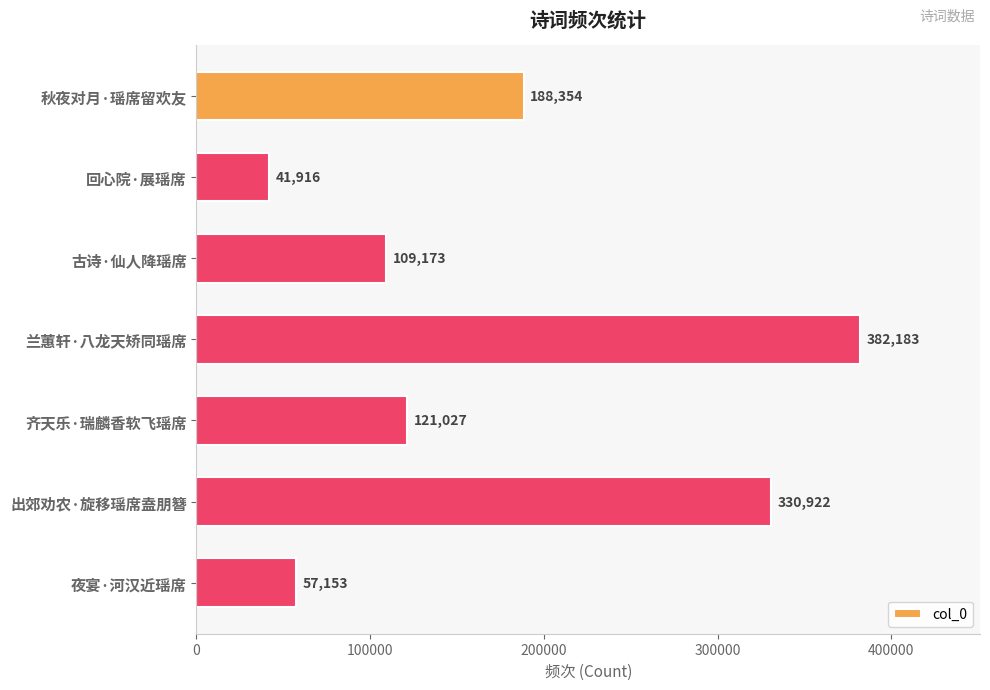

List the labels in order of value, smallest first.

回心院·展瑶席, 夜宴·河汉近瑶席, 古诗·仙人降瑶席, 齐天乐·瑞麟香软飞瑶席, 秋夜对月·瑶席留欢友, 出郊劝农·旋移瑶席盍朋簪, 兰蕙轩·八龙天矫同瑶席